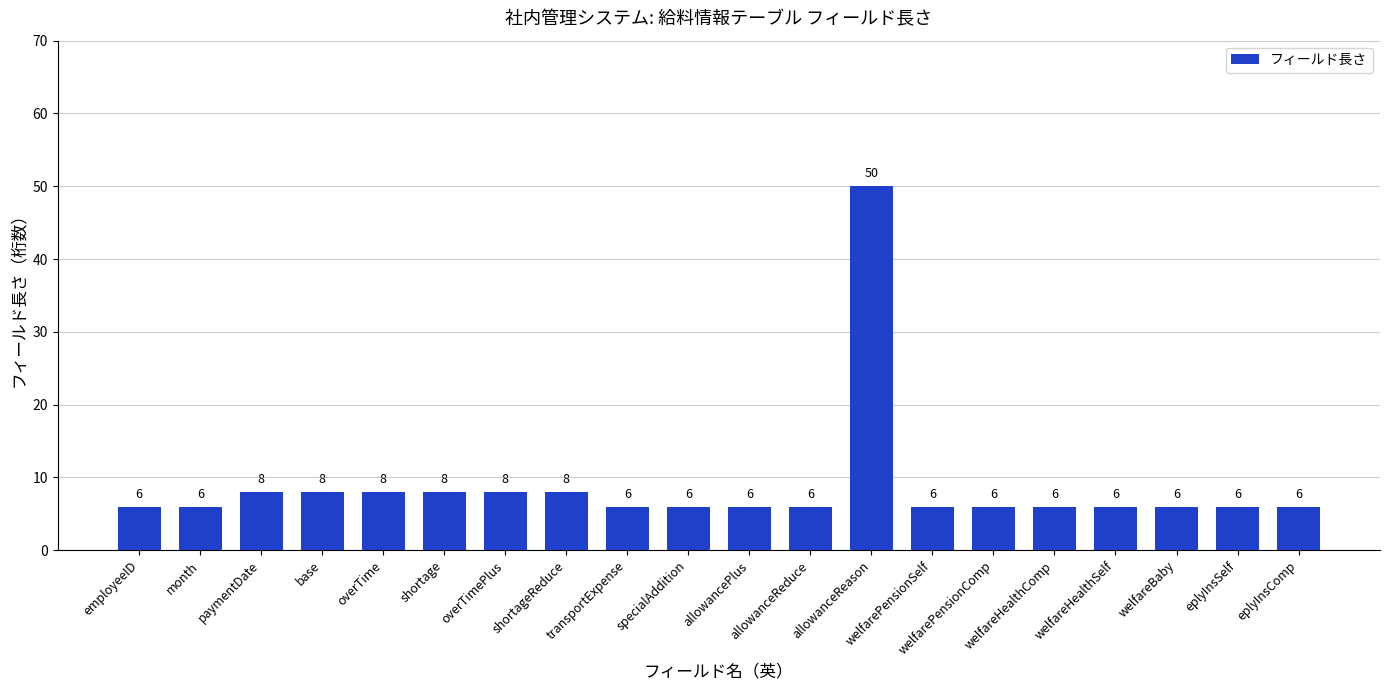

What is the smallest value displayed?

6